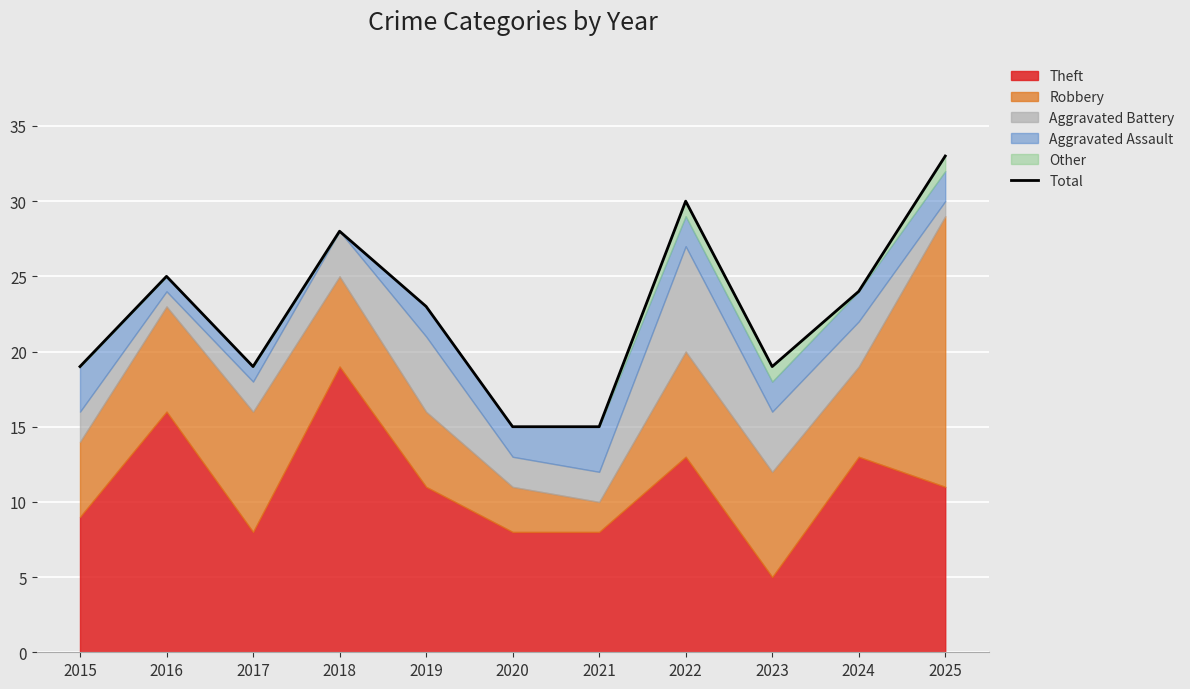

True or false: the data shows 24 at 2024.

True